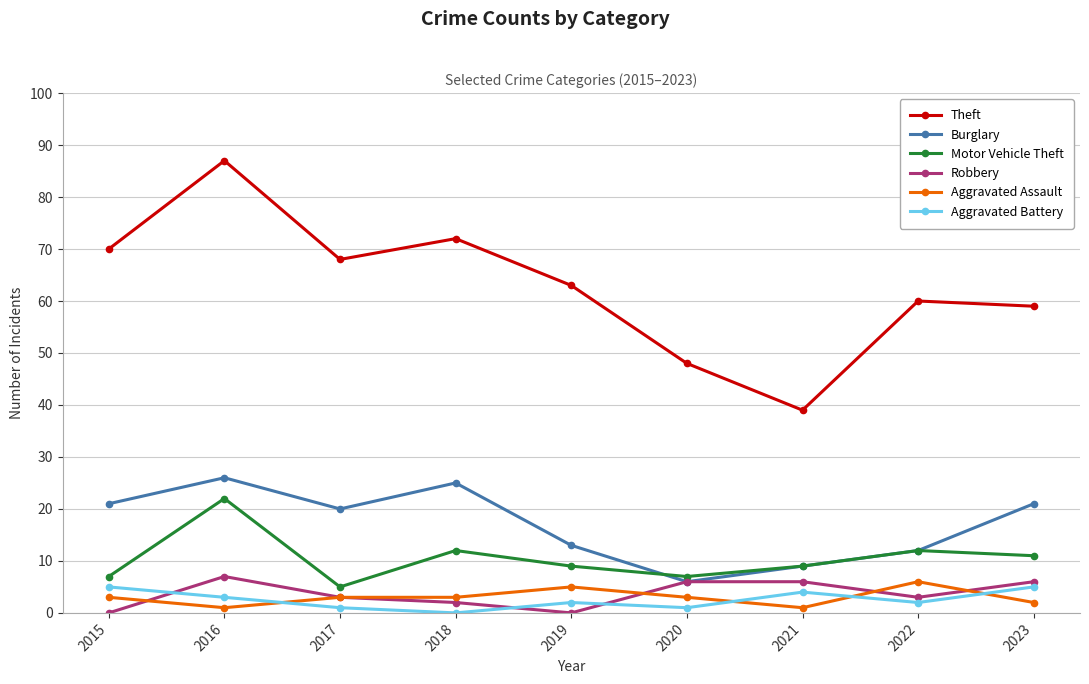

How many series are shown in this chart?

6